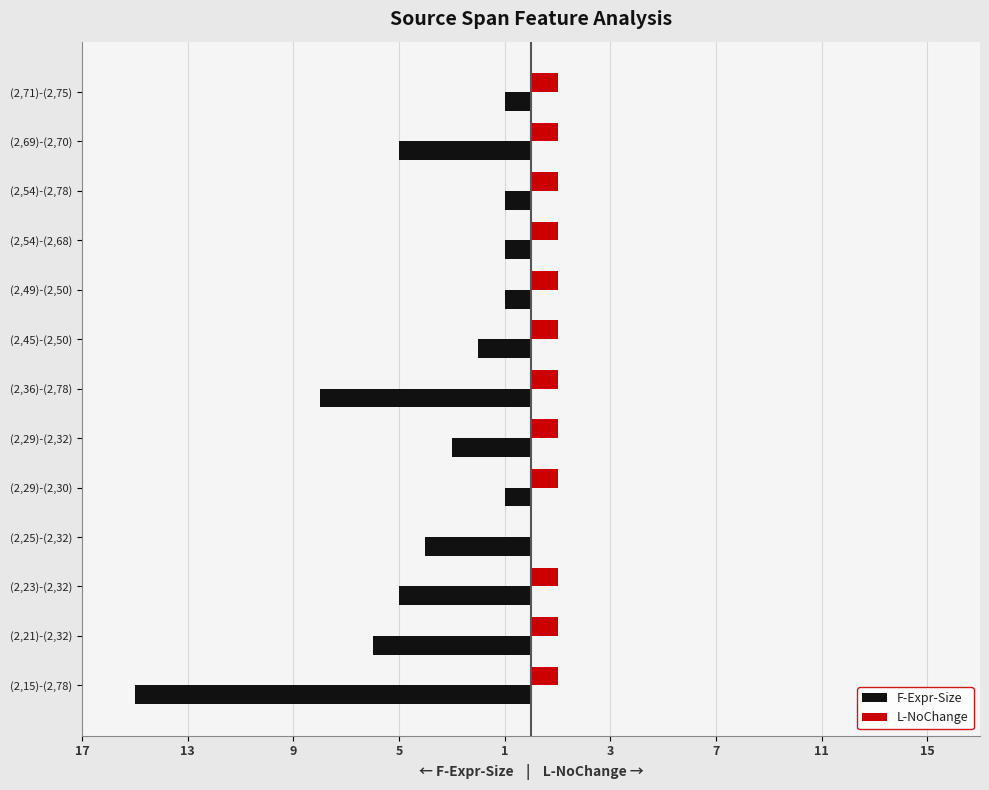

What is the sum of all F-Expr-Size values?

-53